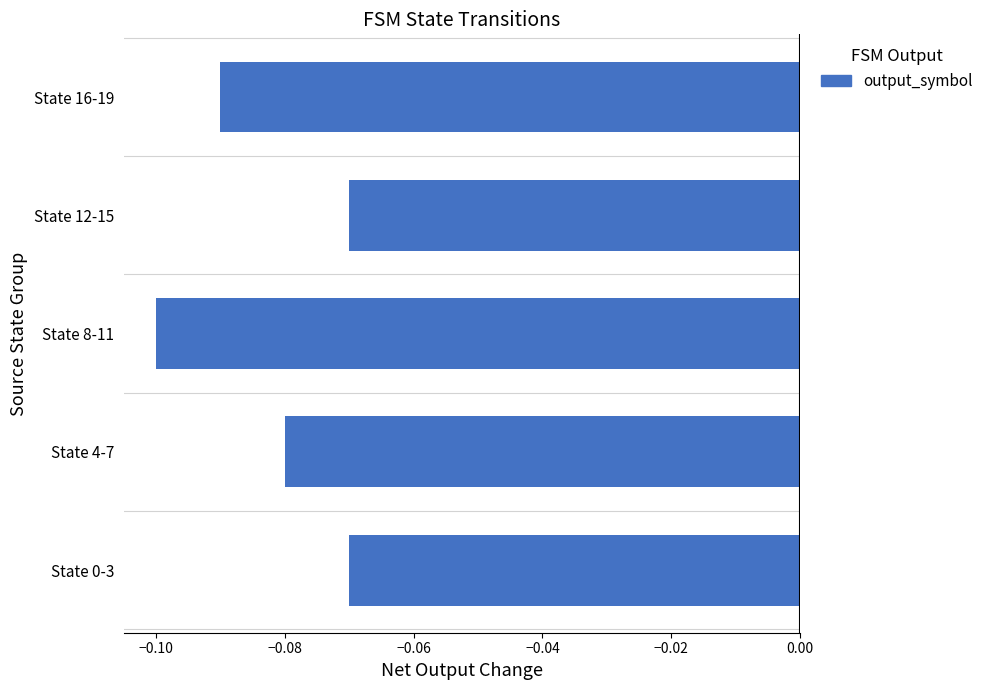

Which category has the lowest value across all series?

State 8-11